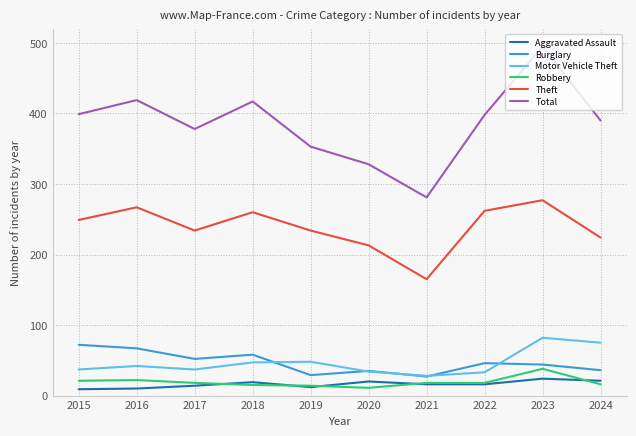

What is the total value across all series at 2018?

816